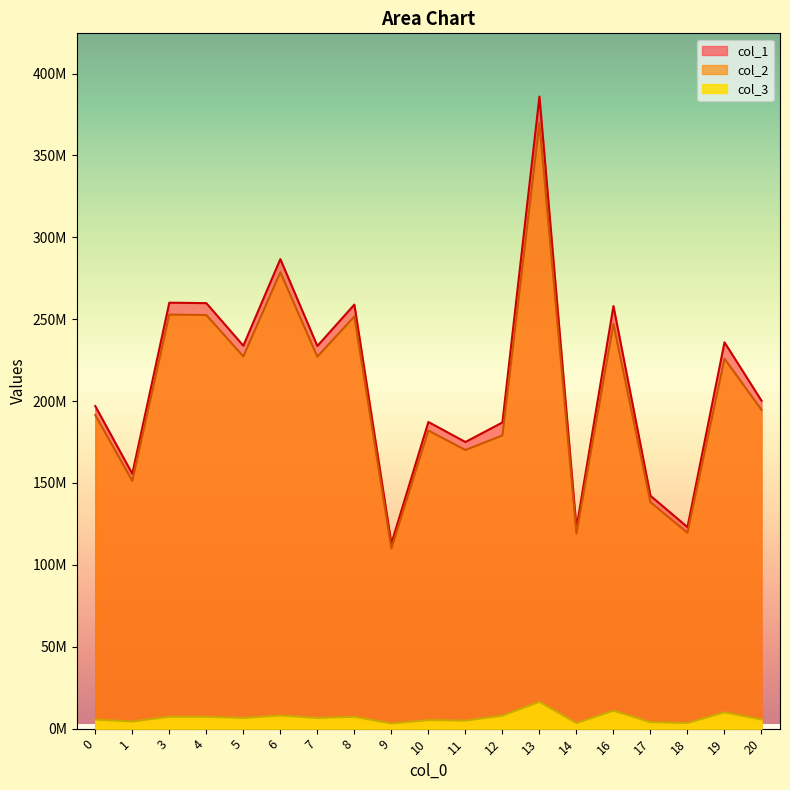

At which category does the chart reach its peak across all series?

13